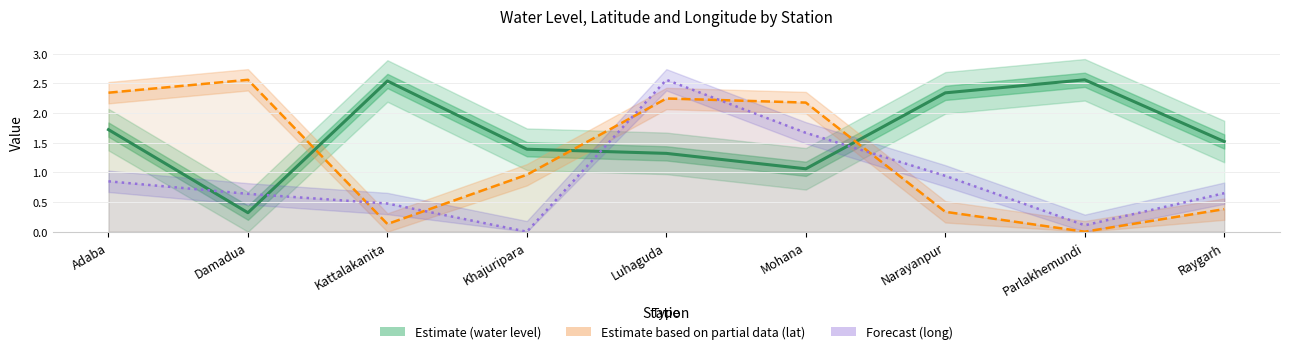

What is the average value?

1.6